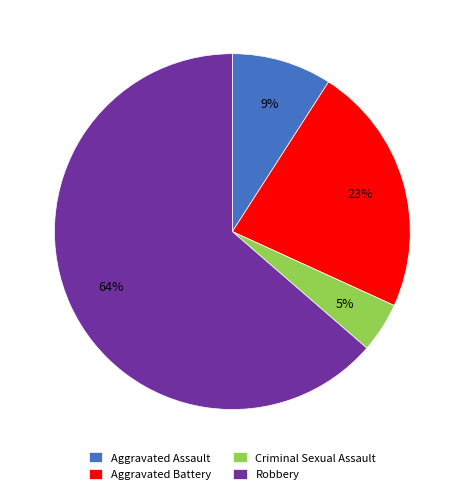

The Aggravated Battery slice represents 23% of the pie. True or false?

True